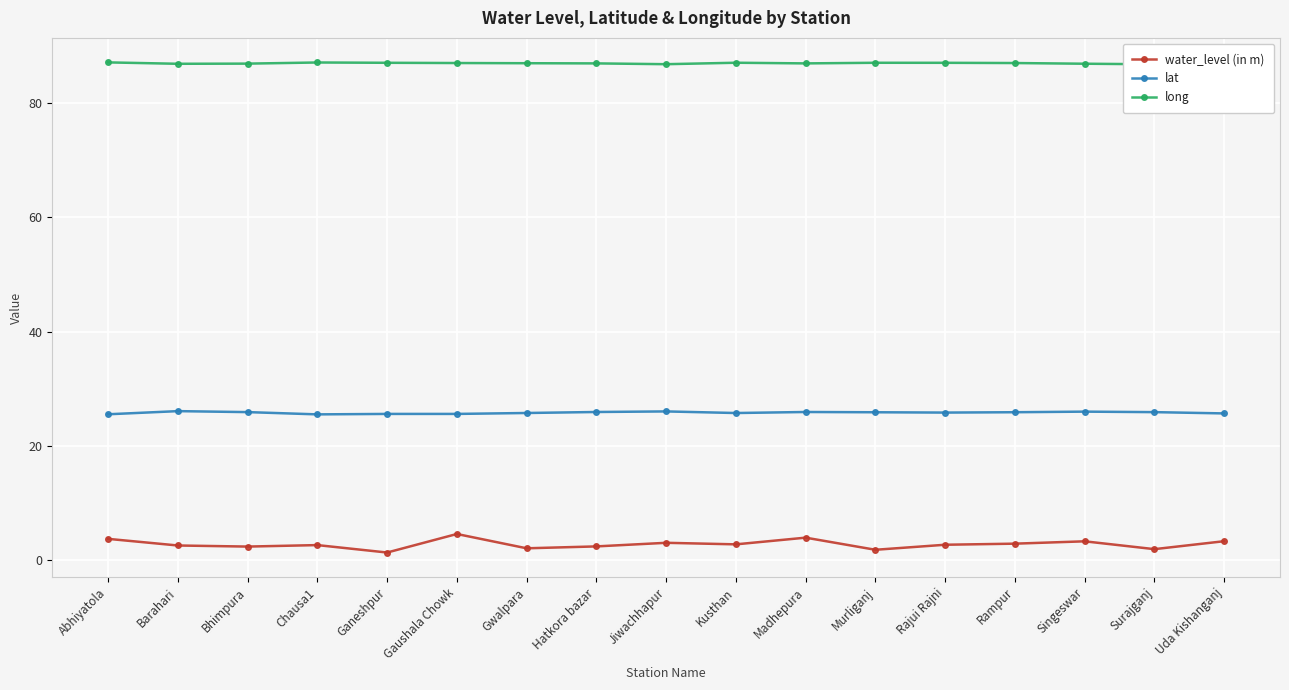

List the labels in order of lat value, smallest first.

Chausa1, Abhiyatola, Ganeshpur, Gaushala Chowk, Uda Kishanganj, Kusthan, Gwalpara, Rajui Rajni, Murliganj, Rampur, Surajganj, Bhimpura, Hatkora bazar, Madhepura, Singeswar, Jiwachhapur, Barahari